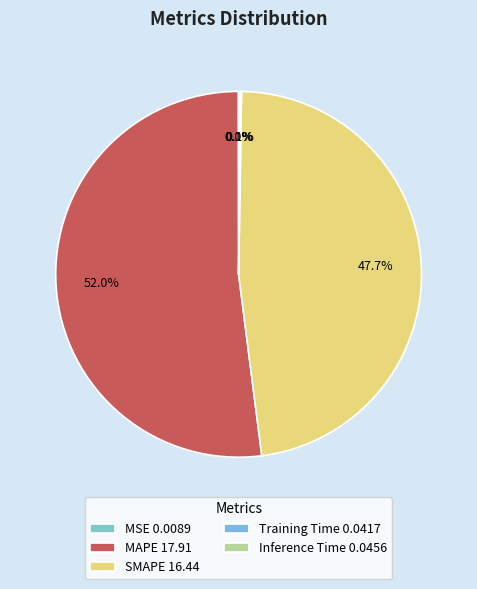

Which category has the biggest portion of the pie?

MAPE